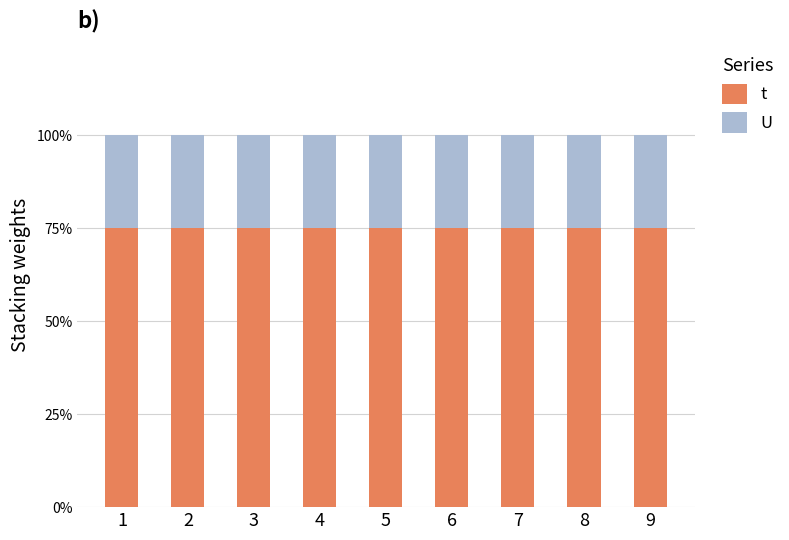

Which series has the largest total across all categories?

t